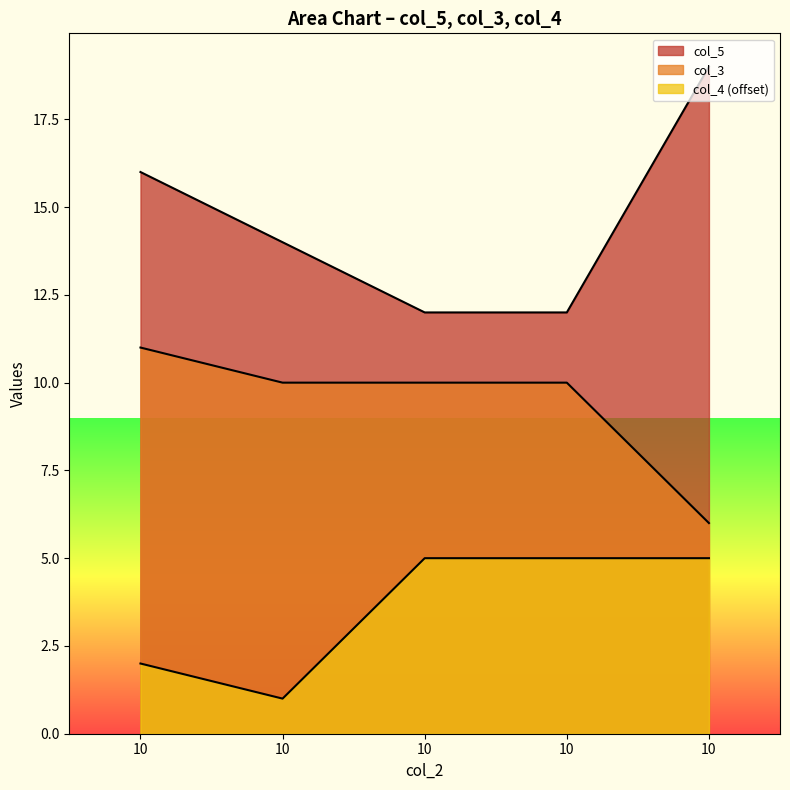

The value of col_5 at 10 is 4. True or false?

False